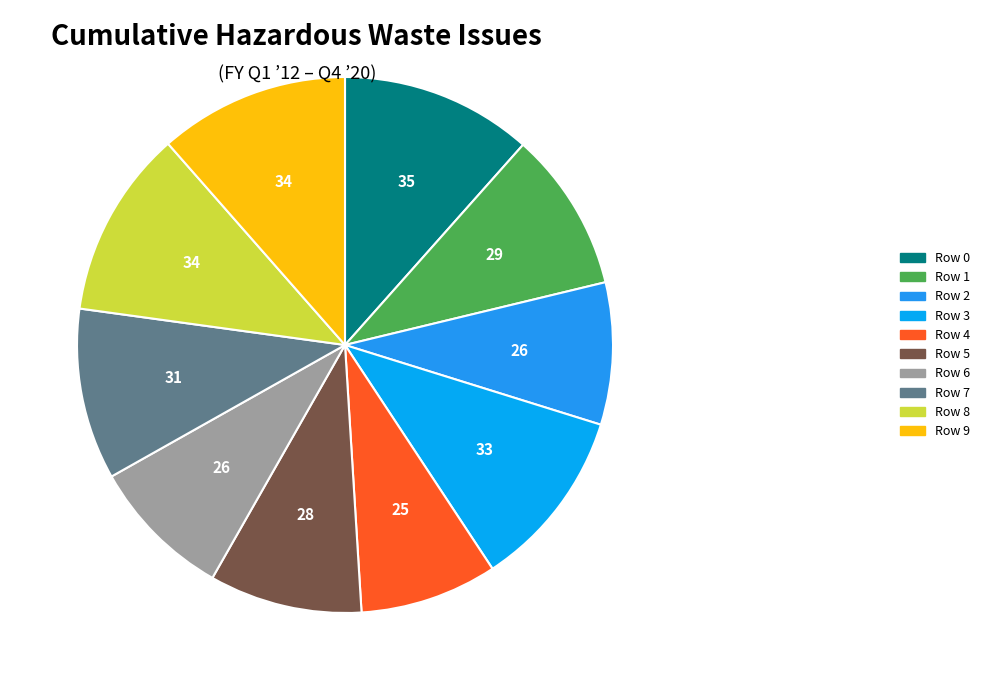

Rank the categories by value from lowest to highest.

Row 4, Row 2, Row 6, Row 5, Row 1, Row 7, Row 3, Row 8, Row 9, Row 0